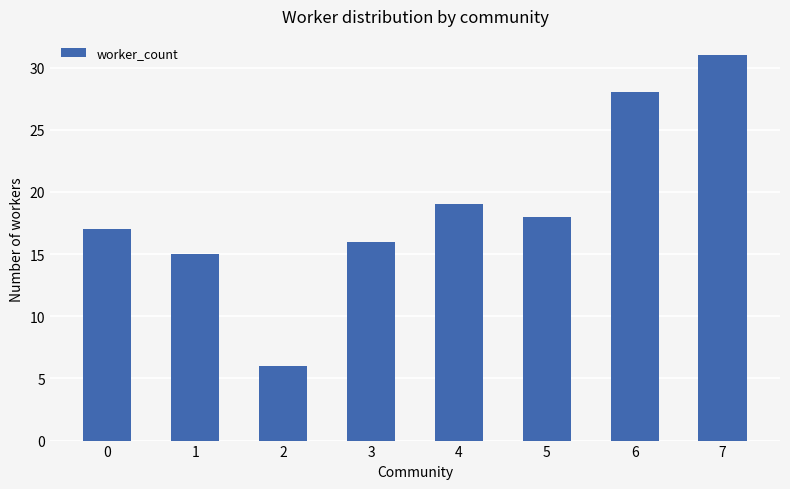

What is the change in value from 6 to 7?

+3